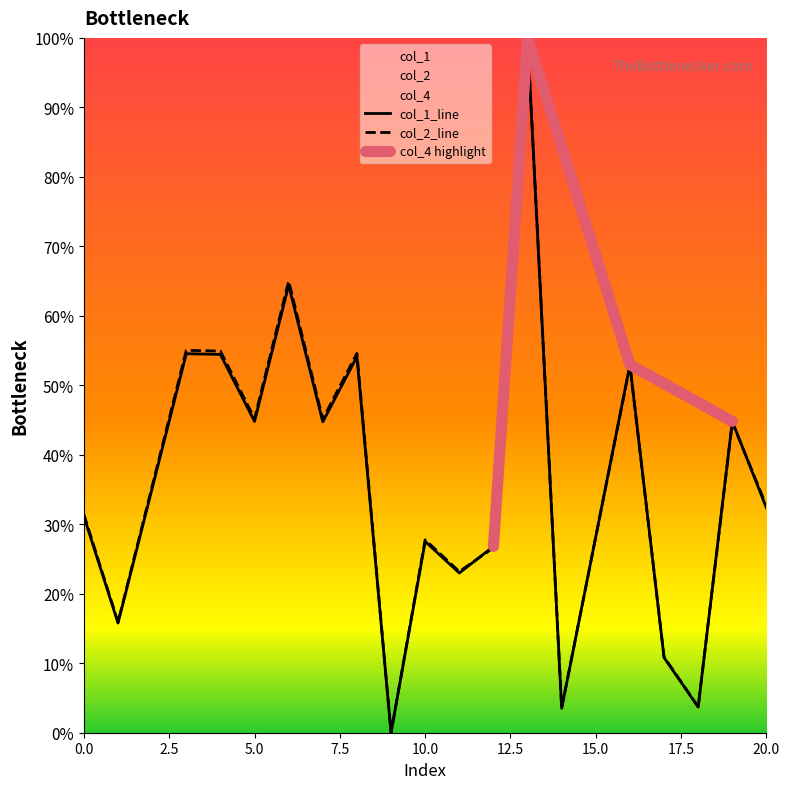

What is the difference between the maximum and minimum values in the col_1 series?

1.0